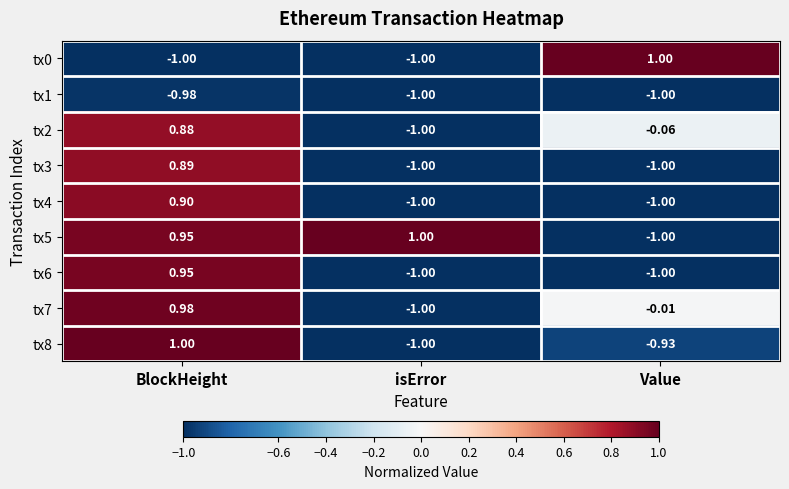

At which category is the sum across all series the highest?

BlockHeight